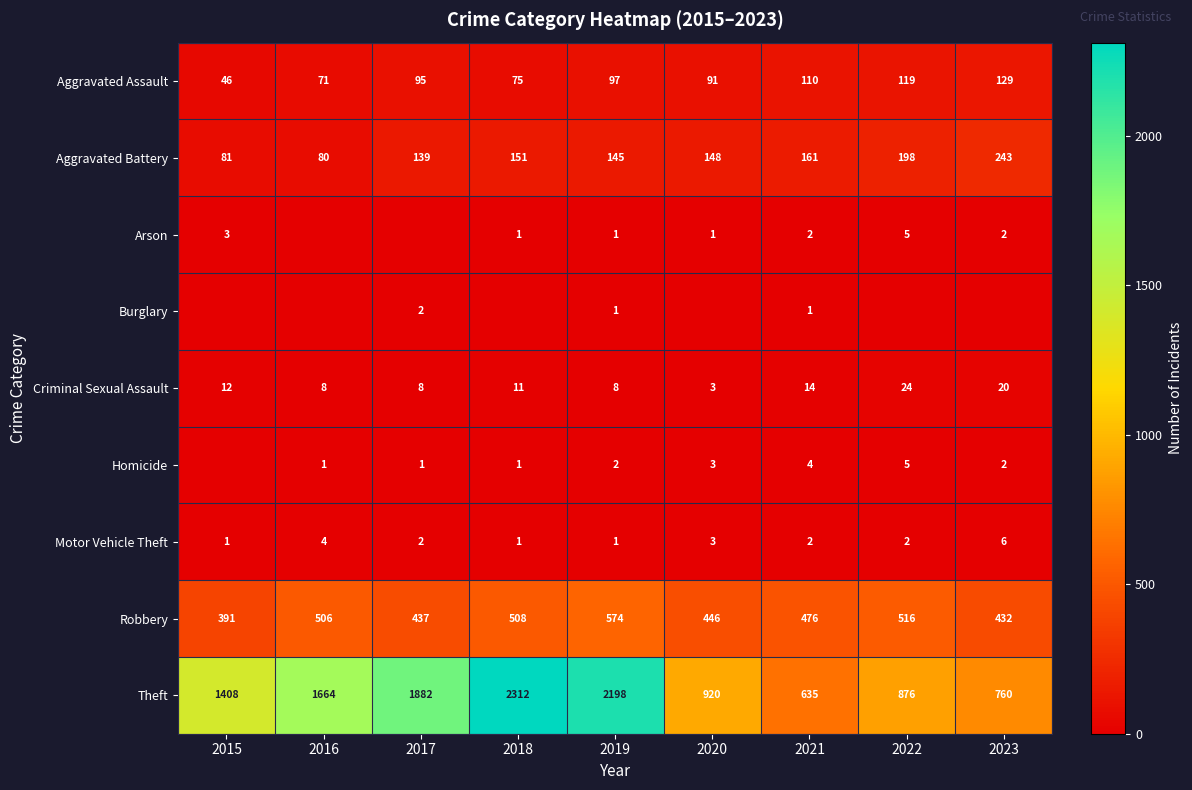

Is it true that Robbery equals 506 at 2016?

True